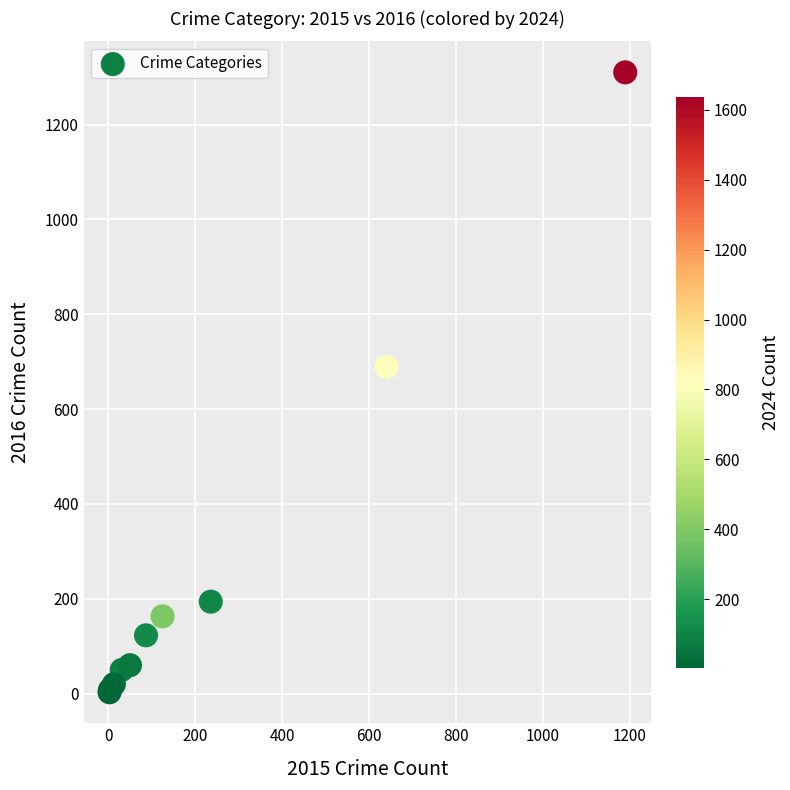

What Y value in the scatter plot is closest to 656?

689